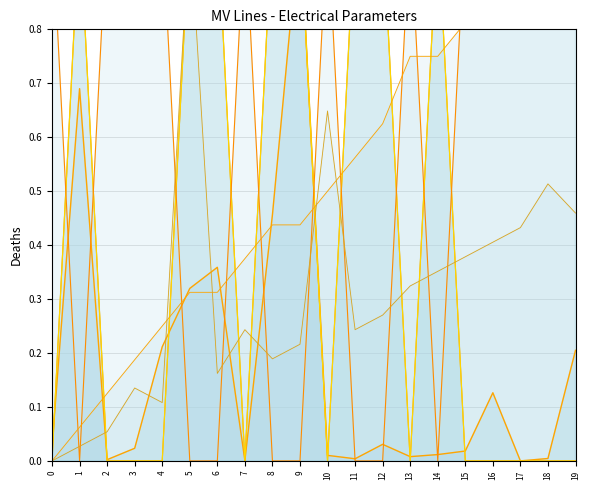

Reading left to right, transcribe all the data shown in this chart.

length_km: 0=0.0	1=0.7	2=0.0	3=0.0	4=0.2	5=0.3	6=0.4	7=0.0	8=0.5	9=1.0	10=0.0	11=0.0	12=0.0	13=0.0	14=0.0	15=0.0	16=0.1	17=0.0	18=0.0	19=0.2
r_ohm_per_km: 0=0.0	1=1.0	2=0.0	3=0.0	4=0.0	5=1.0	6=1.0	7=0.0	8=1.0	9=1.0	10=0.0	11=1.0	12=1.0	13=0.0	14=1.0	15=0.0	16=0.0	17=0.0	18=0.0	19=0.0
x_ohm_per_km: 0=0.0	1=1.0	2=0.0	3=0.0	4=0.0	5=1.0	6=1.0	7=0.0	8=1.0	9=1.0	10=0.0	11=1.0	12=1.0	13=0.0	14=1.0	15=0.0	16=0.0	17=0.0	18=0.0	19=0.0
c_nf_per_km: 0=1.0	1=0.0	2=1.0	3=1.0	4=1.0	5=0.0	6=0.0	7=1.0	8=0.0	9=0.0	10=1.0	11=0.0	12=0.0	13=1.0	14=0.0	15=1.0	16=1.0	17=1.0	18=1.0	19=1.0
from_bus: 0=0.0	1=0.1	2=0.1	3=0.2	4=0.2	5=0.3	6=0.3	7=0.4	8=0.4	9=0.4	10=0.5	11=0.6	12=0.6	13=0.8	14=0.8	15=0.8	16=0.8	17=0.9	18=1.0	19=1.0
to_bus: 0=0.0	1=0.0	2=0.1	3=0.1	4=0.1	5=1.0	6=0.2	7=0.2	8=0.2	9=0.2	10=0.6	11=0.2	12=0.3	13=0.3	14=0.4	15=0.4	16=0.4	17=0.4	18=0.5	19=0.5